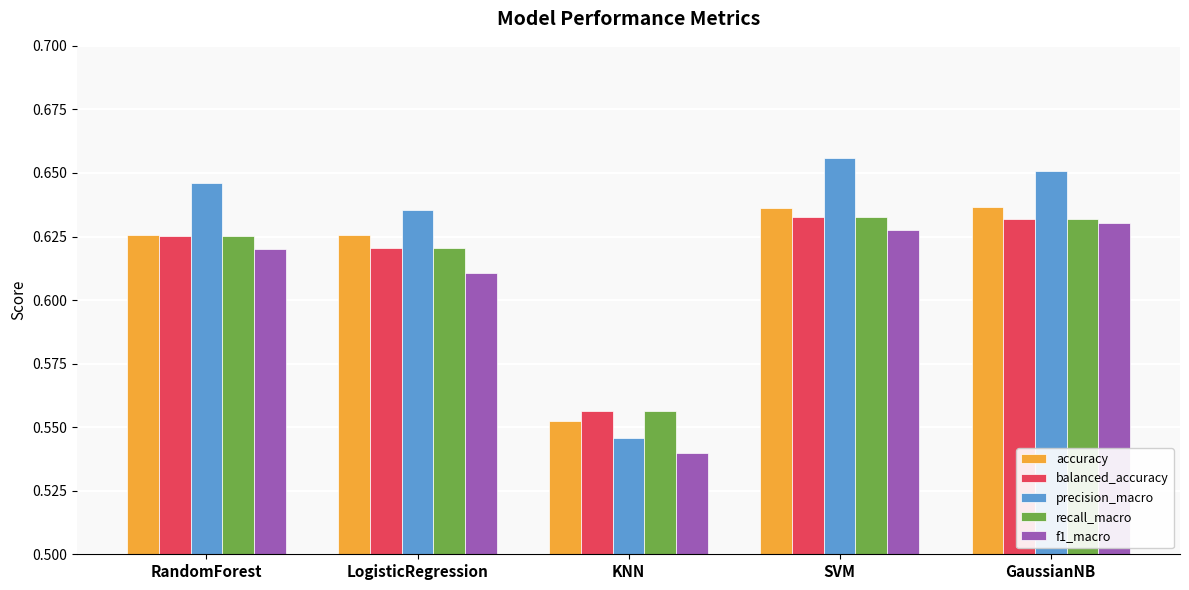

Is it true that precision_macro equals 0.2 at SVM?

False